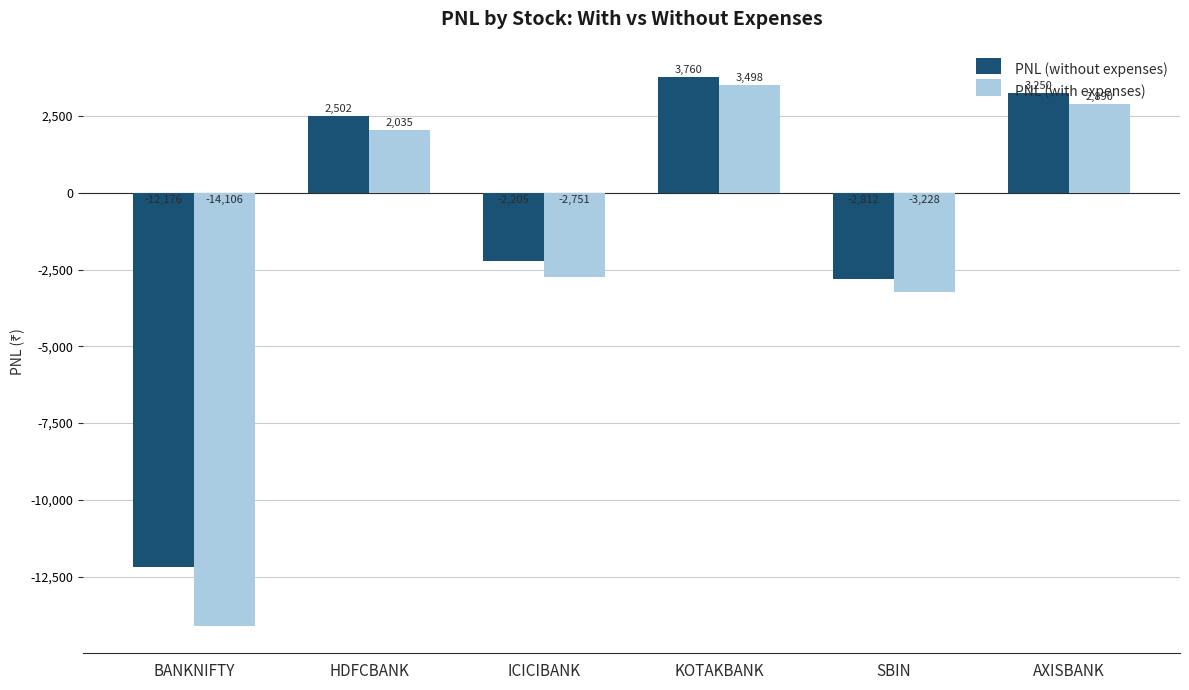

True or false: PNL (with expenses) has a value of -5413.1 at BANKNIFTY.

False